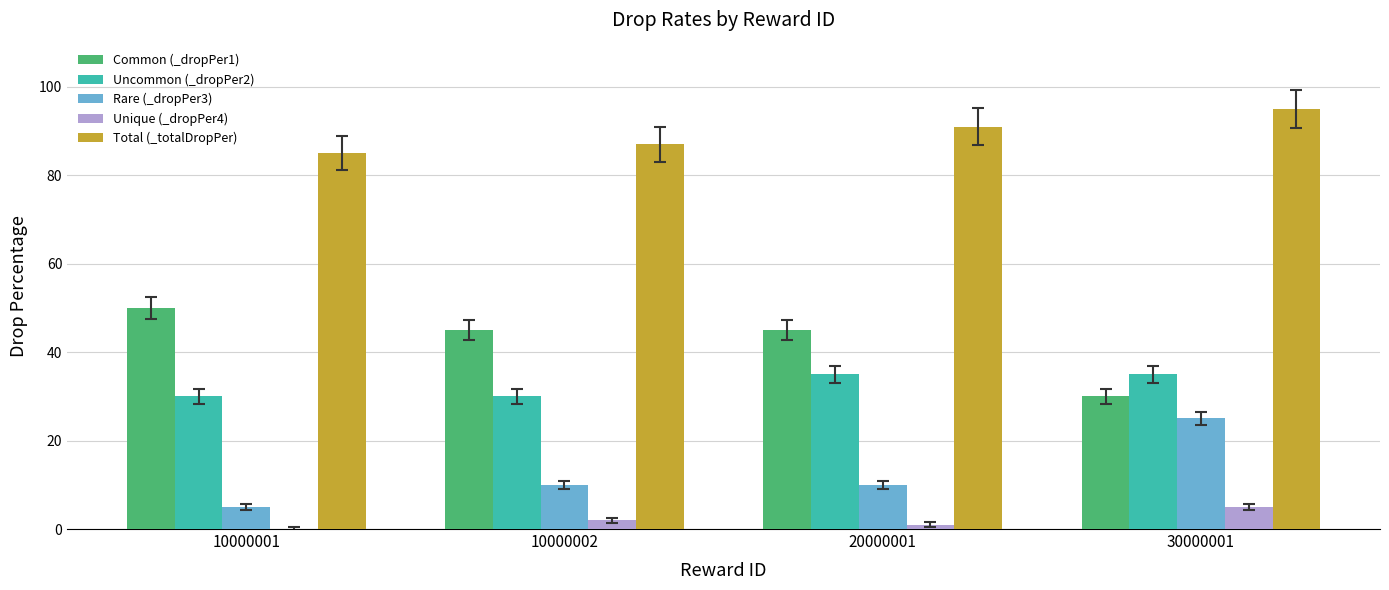

Which series has the largest total across all categories?

Total (_totalDropPer)